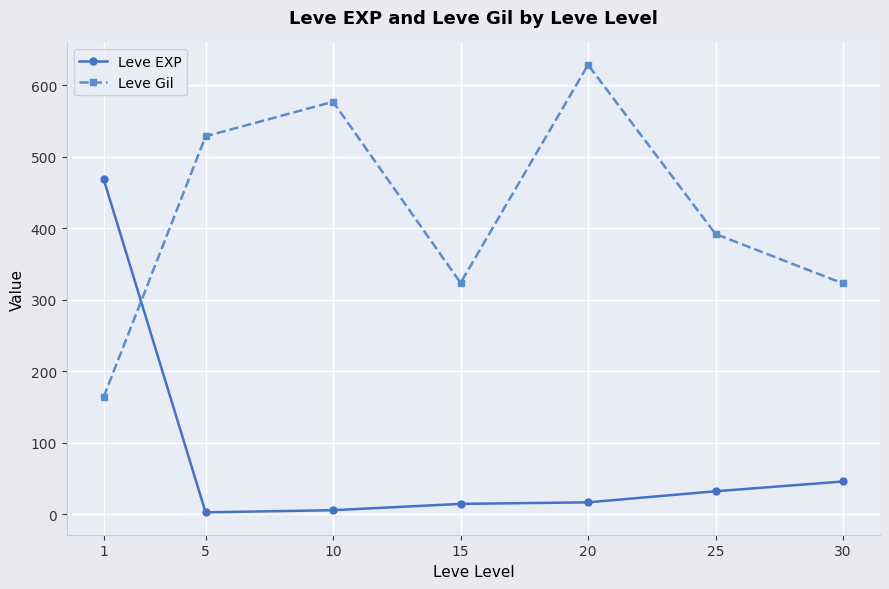

Where is the first local minimum for Leve Gil?

15